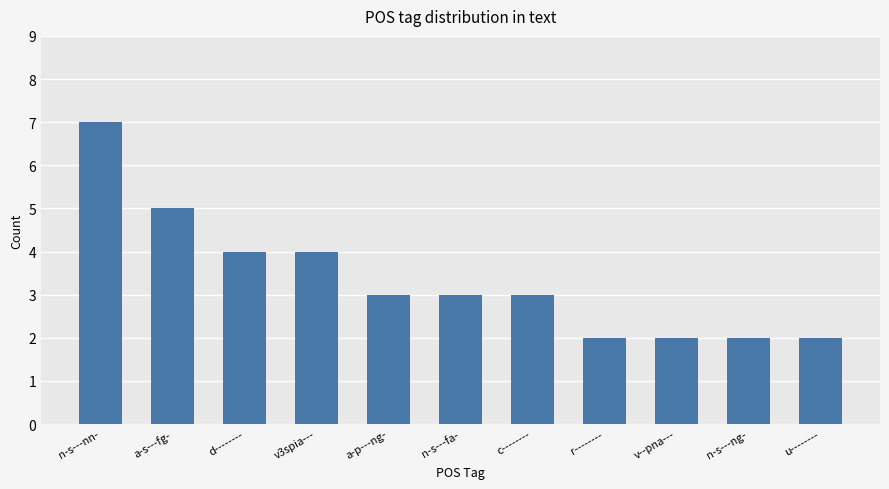

Which label corresponds to the largest value in the chart?

n-s---nn-